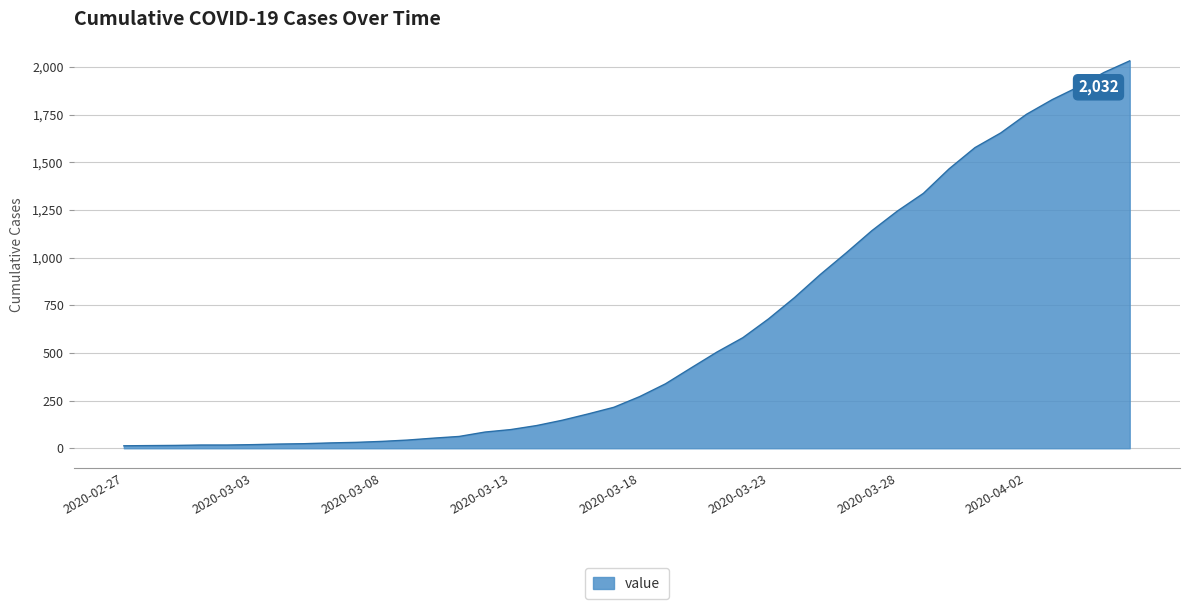

How many lines are shown in the chart?

1